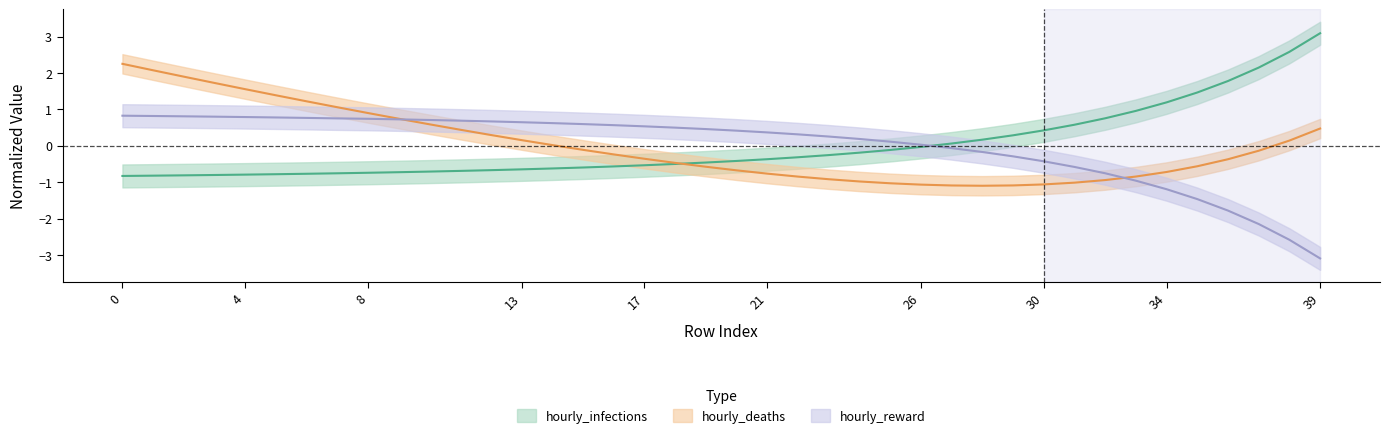

What is the value of the hourly_infections point at the 10th from the left?

-0.7